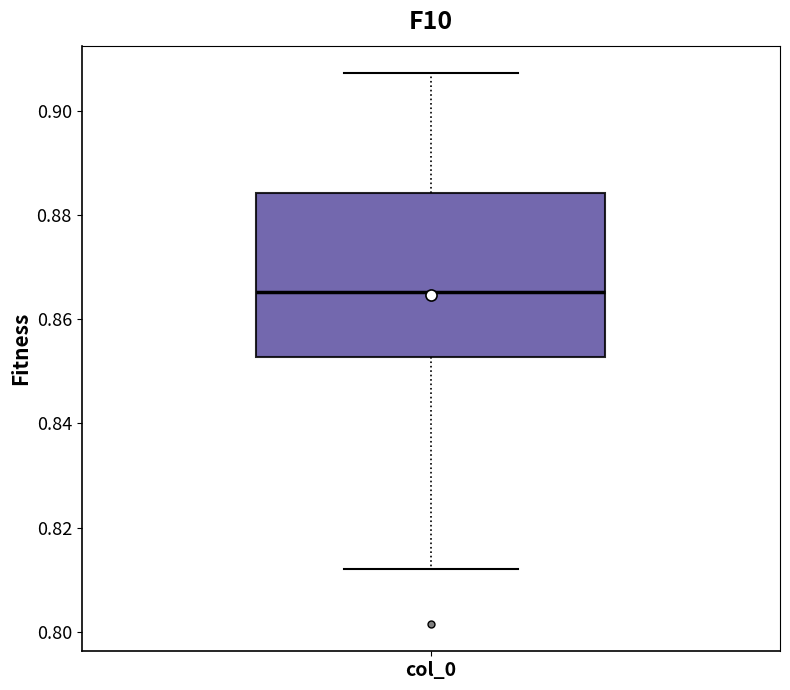

Read this box plot against the y-axis: the position of the median line, the range covered by the box, and the ends of both whiskers. The values are not printed on the chart, so give them approximately, as read against the axis.

median 0.866, box 0.852 to 0.884, whiskers 0.812 to 0.908